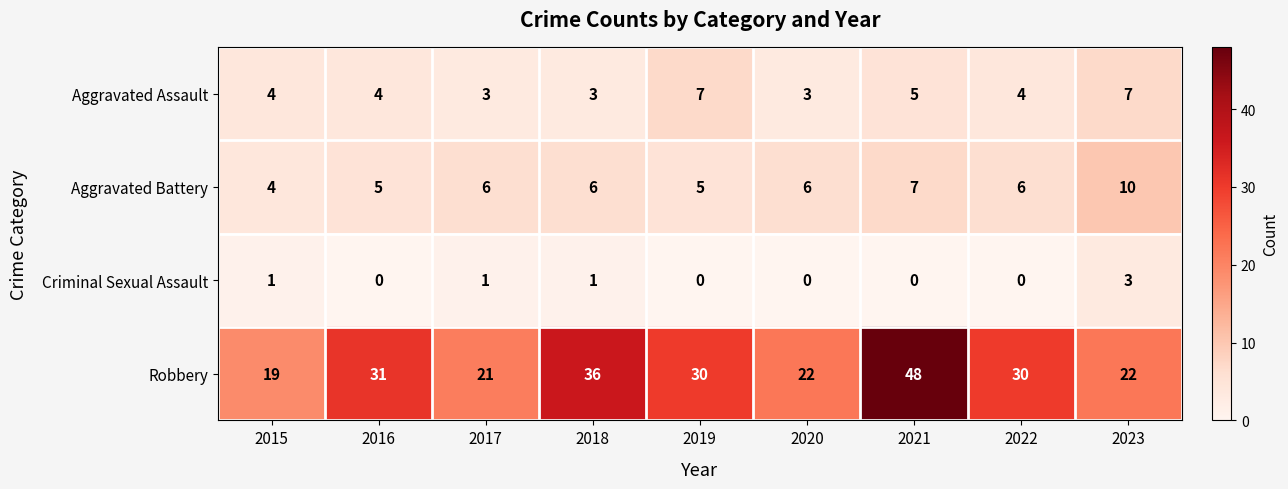

What is the sum of all Robbery values?

259